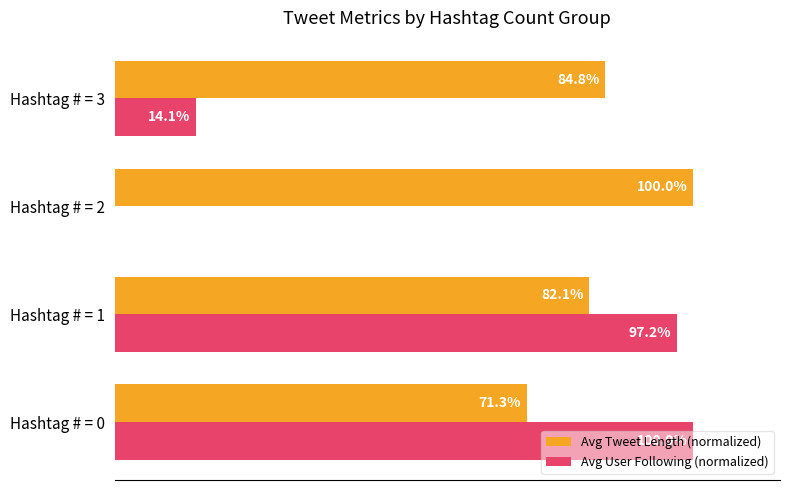

At which category is the sum across all series the highest?

Hashtag # = 1